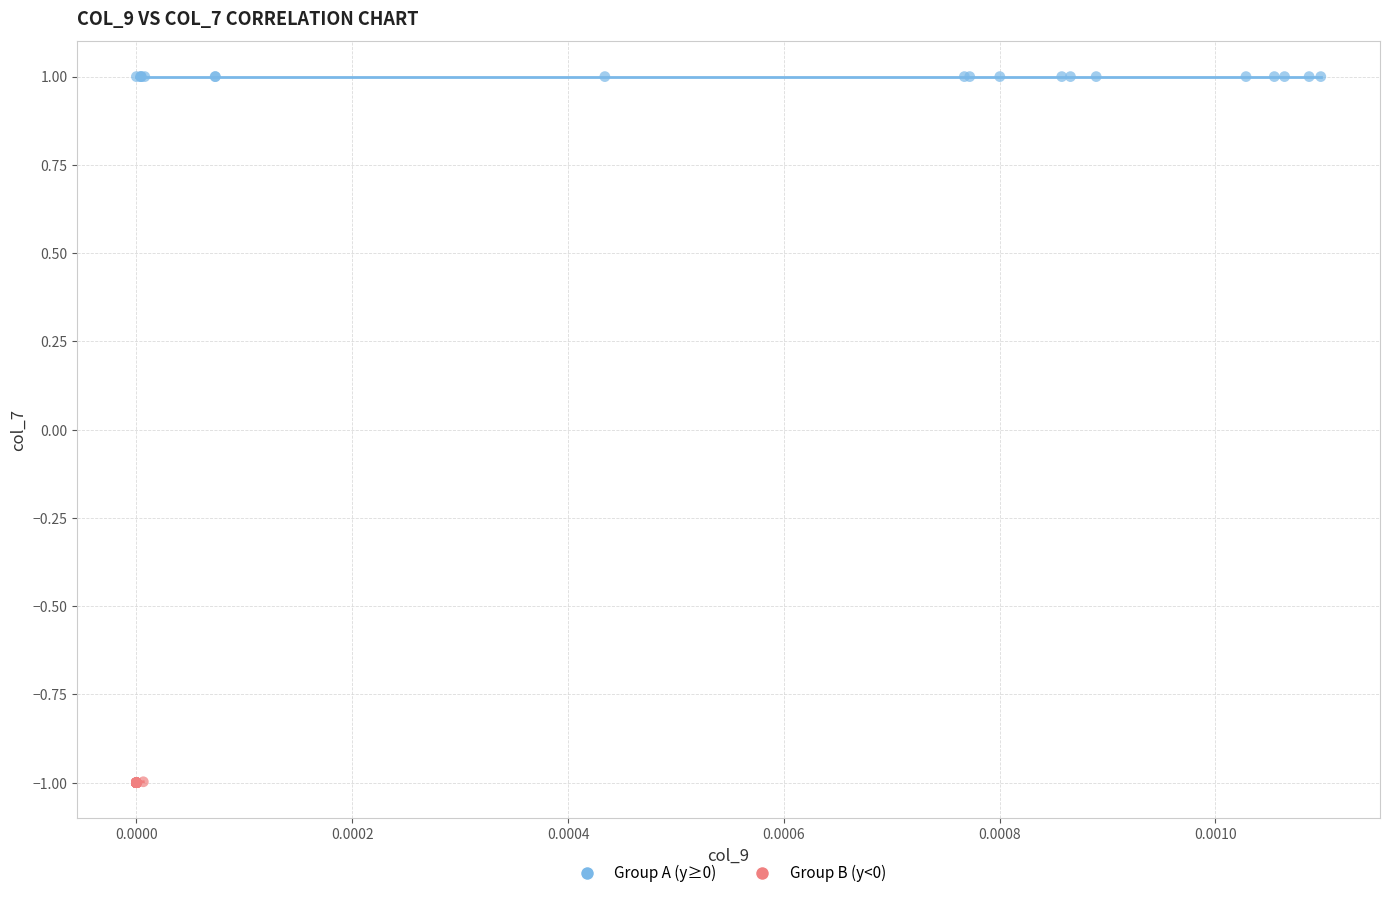

Which series reaches the minimum Y coordinate?

Group B (y<0)